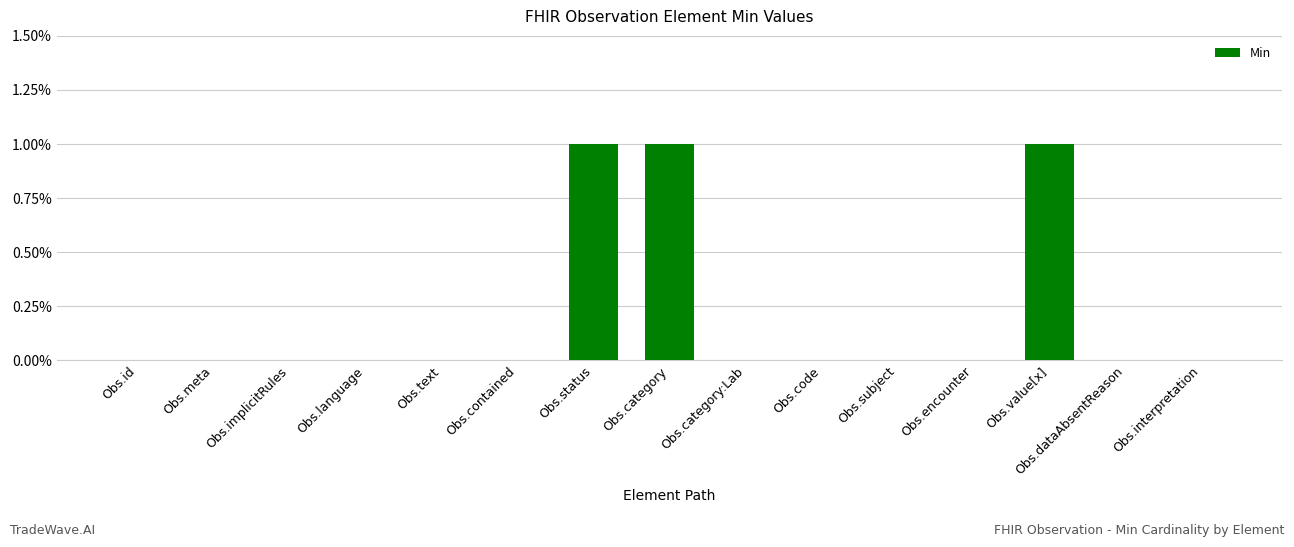

Between Obs.id and Obs.value[x], which is larger?

Obs.value[x]